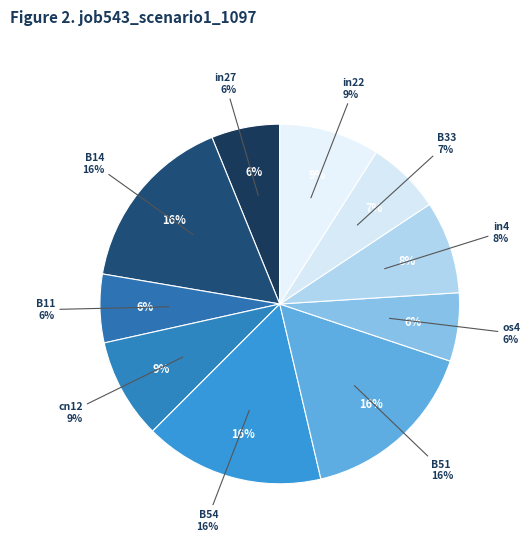

To the nearest percent, what is the average slice percentage?

10%